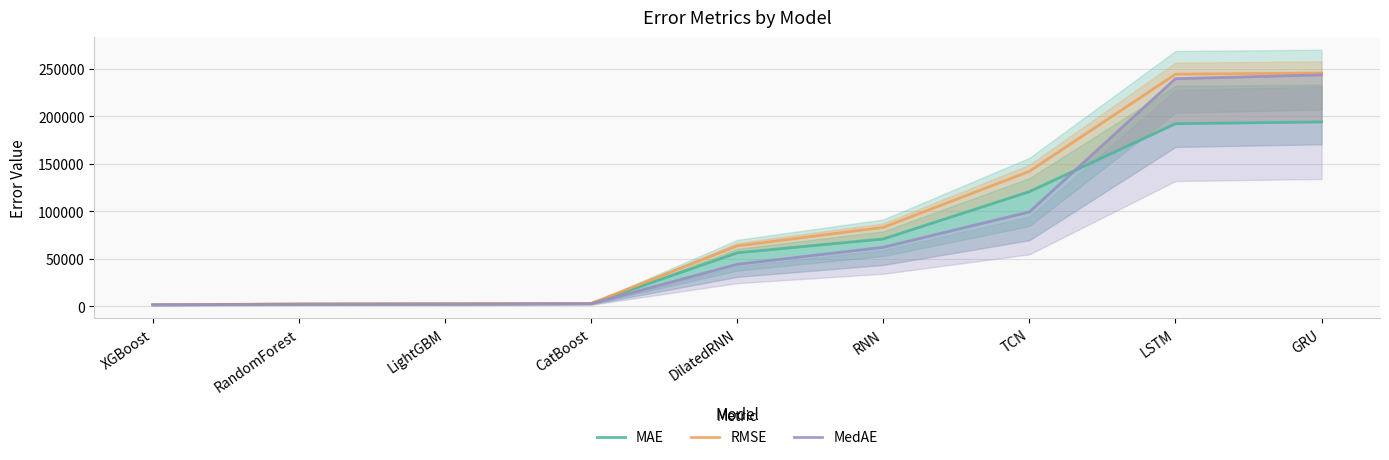

What is the difference between the MAE values at DilatedRNN and LightGBM?

53826.2